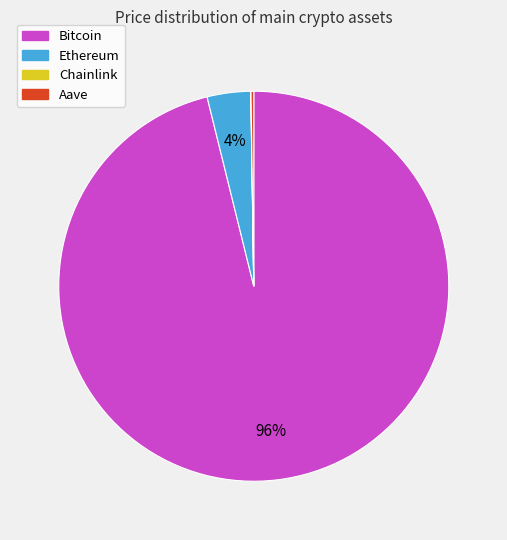

Is it true that Ethereum is 4% of the pie?

True